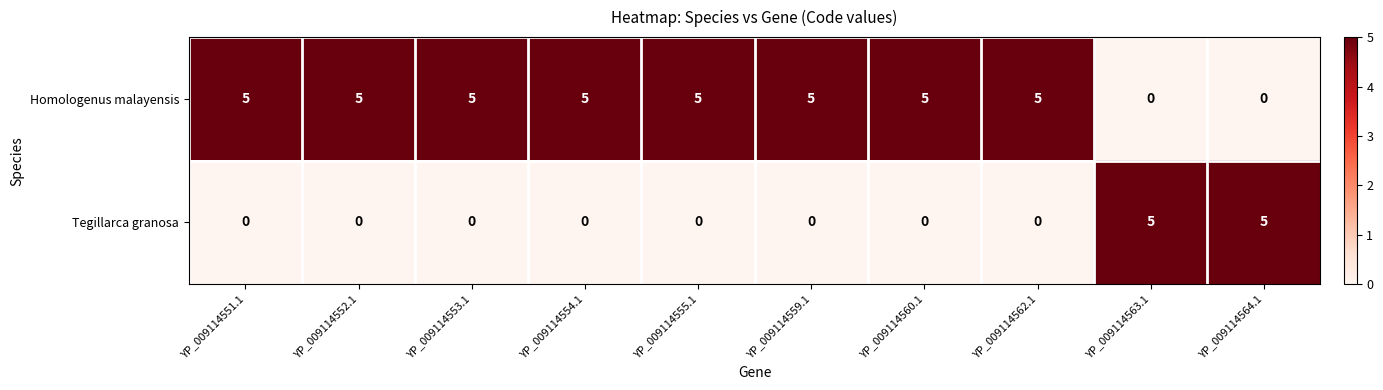

What is the spread (max minus min) of values at YP_009114560.1?

5